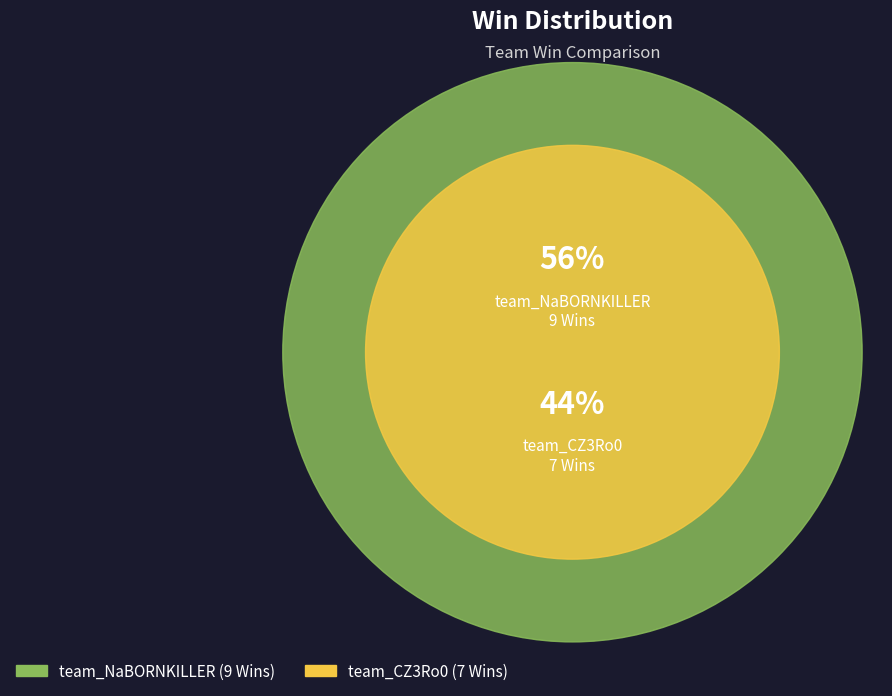

What is the largest slice in the pie chart?

team_NaBORNKILLER